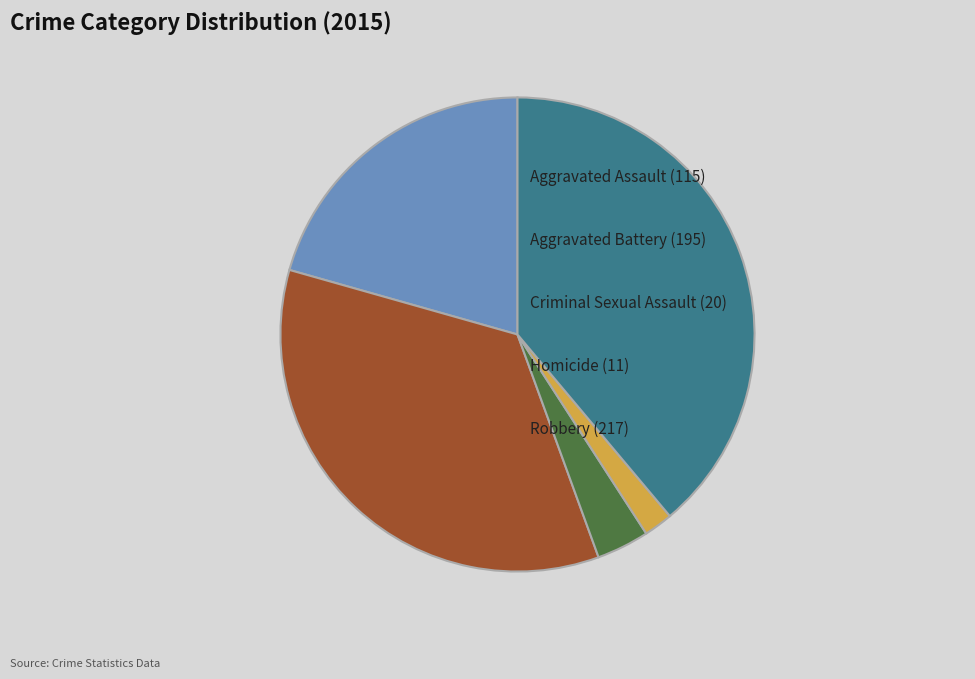

Is there any slice that represents more than half of the pie?

No